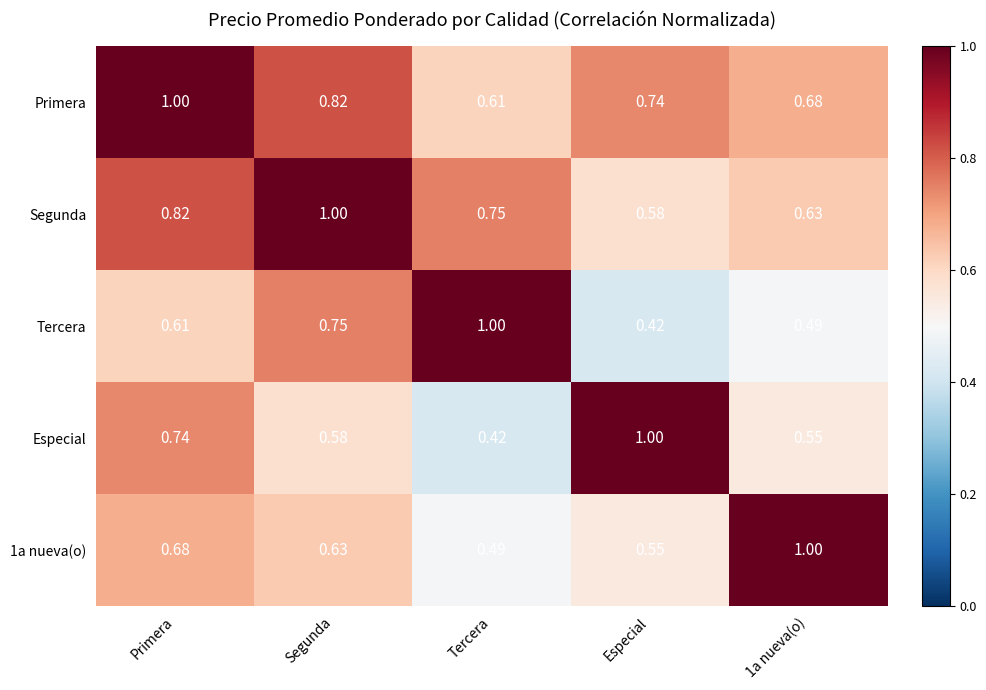

Which category has the lowest value in the Tercera series?

Especial